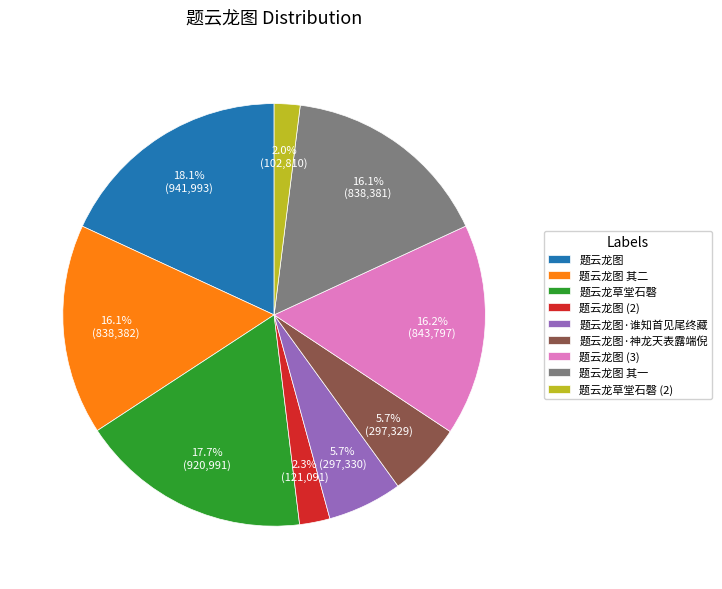

Is 题云龙图 the majority of the pie?

No